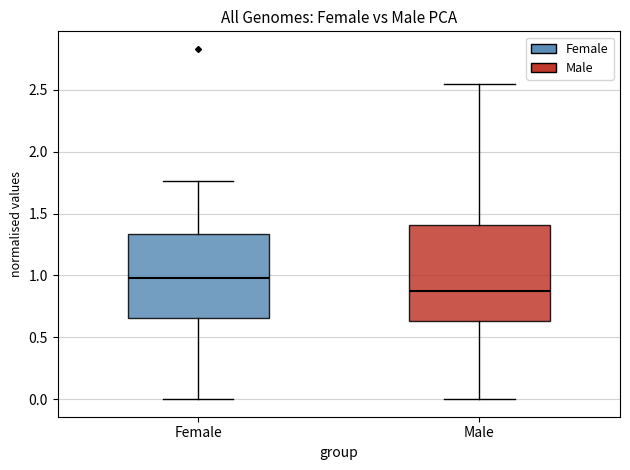

Where is the lower edge of the box for Female on the y-axis? The values are not printed on the chart, so give them approximately, as read against the axis.

0.65